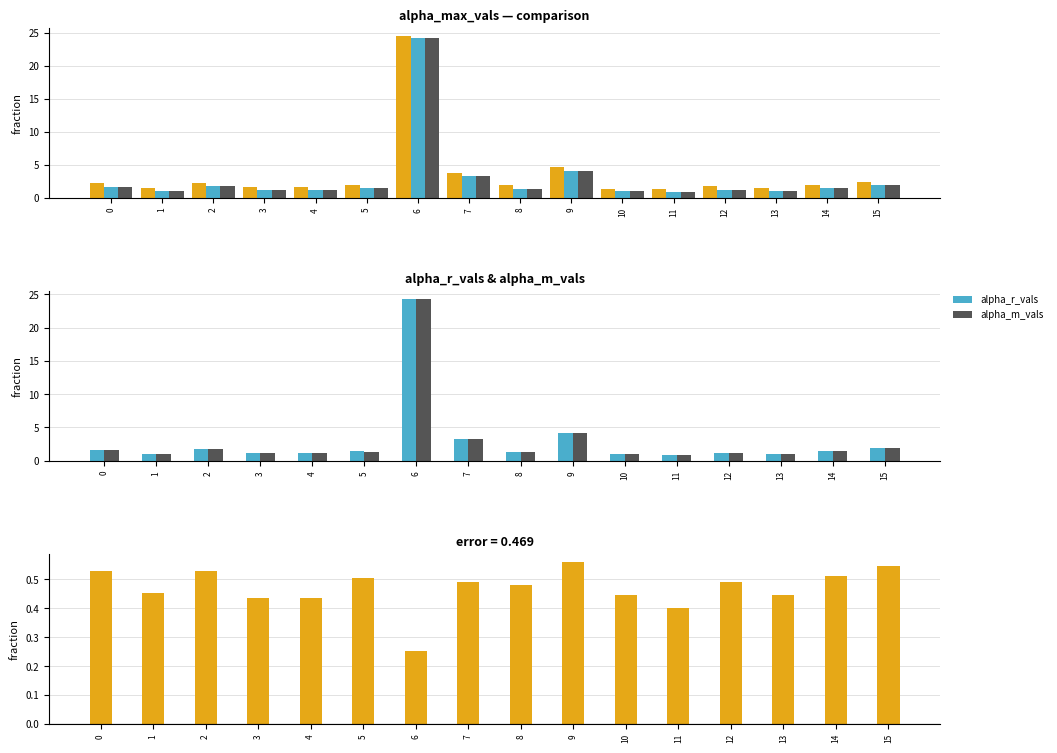

Which series has the largest total across all categories?

alpha_max_vals